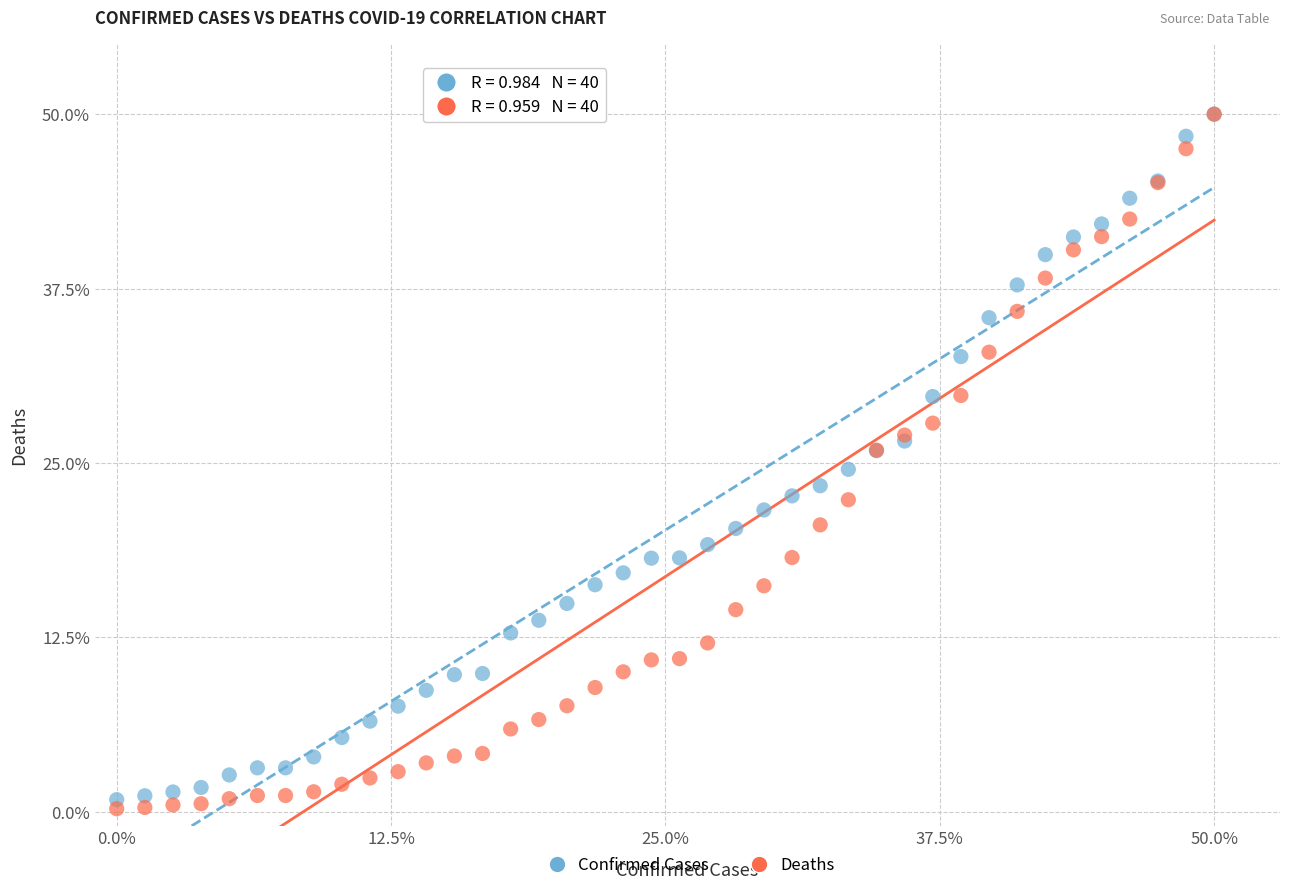

What are all the series names shown in the legend?

Confirmed Cases, Deaths